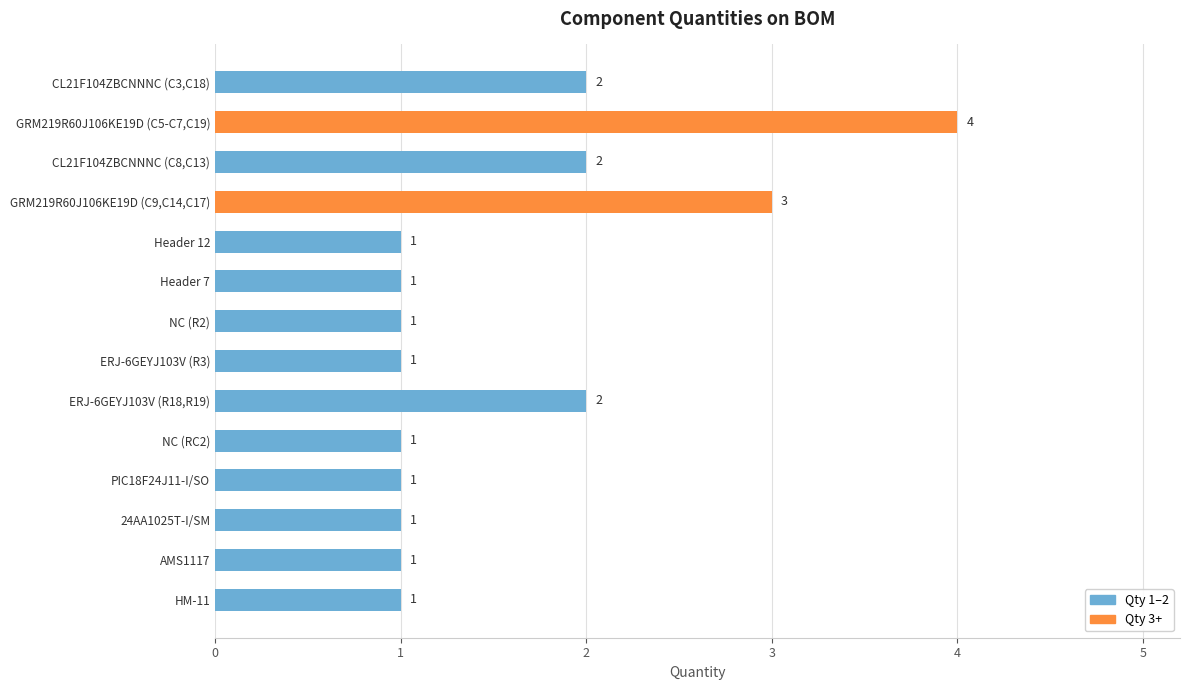

What is the label of the 6th bar from the top?

Header 7